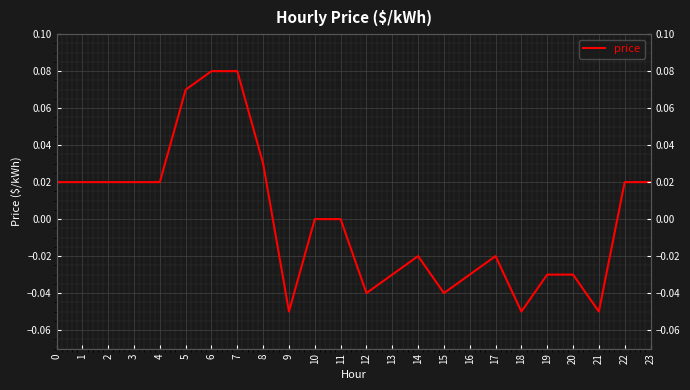

The value at 17 is -0.0. True or false?

False